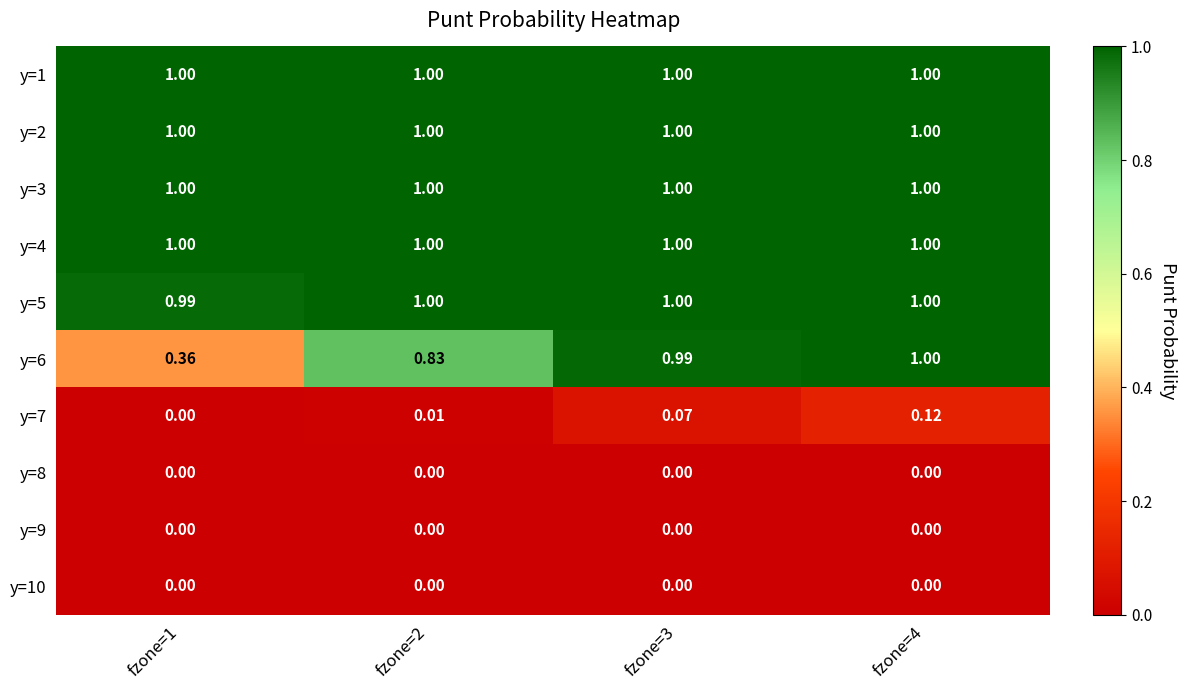

Is the value of y=9 at fzone=1 greater than the value of y=1 at fzone=2?

No